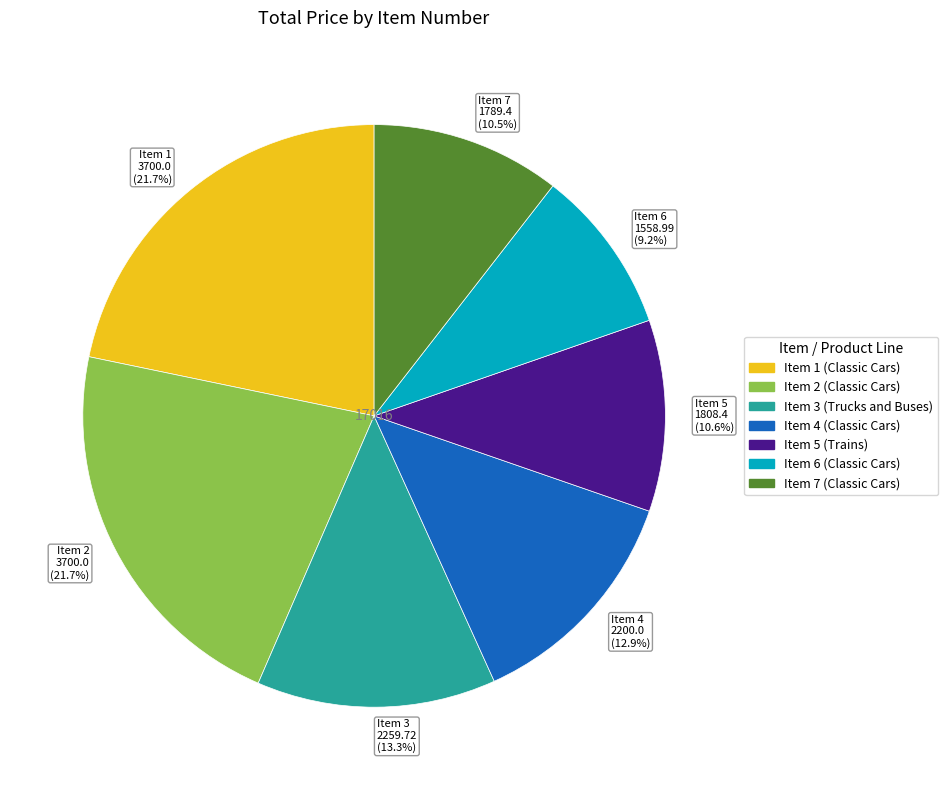

To the nearest percent, what is the difference between the largest and smallest slice percentages?

13%